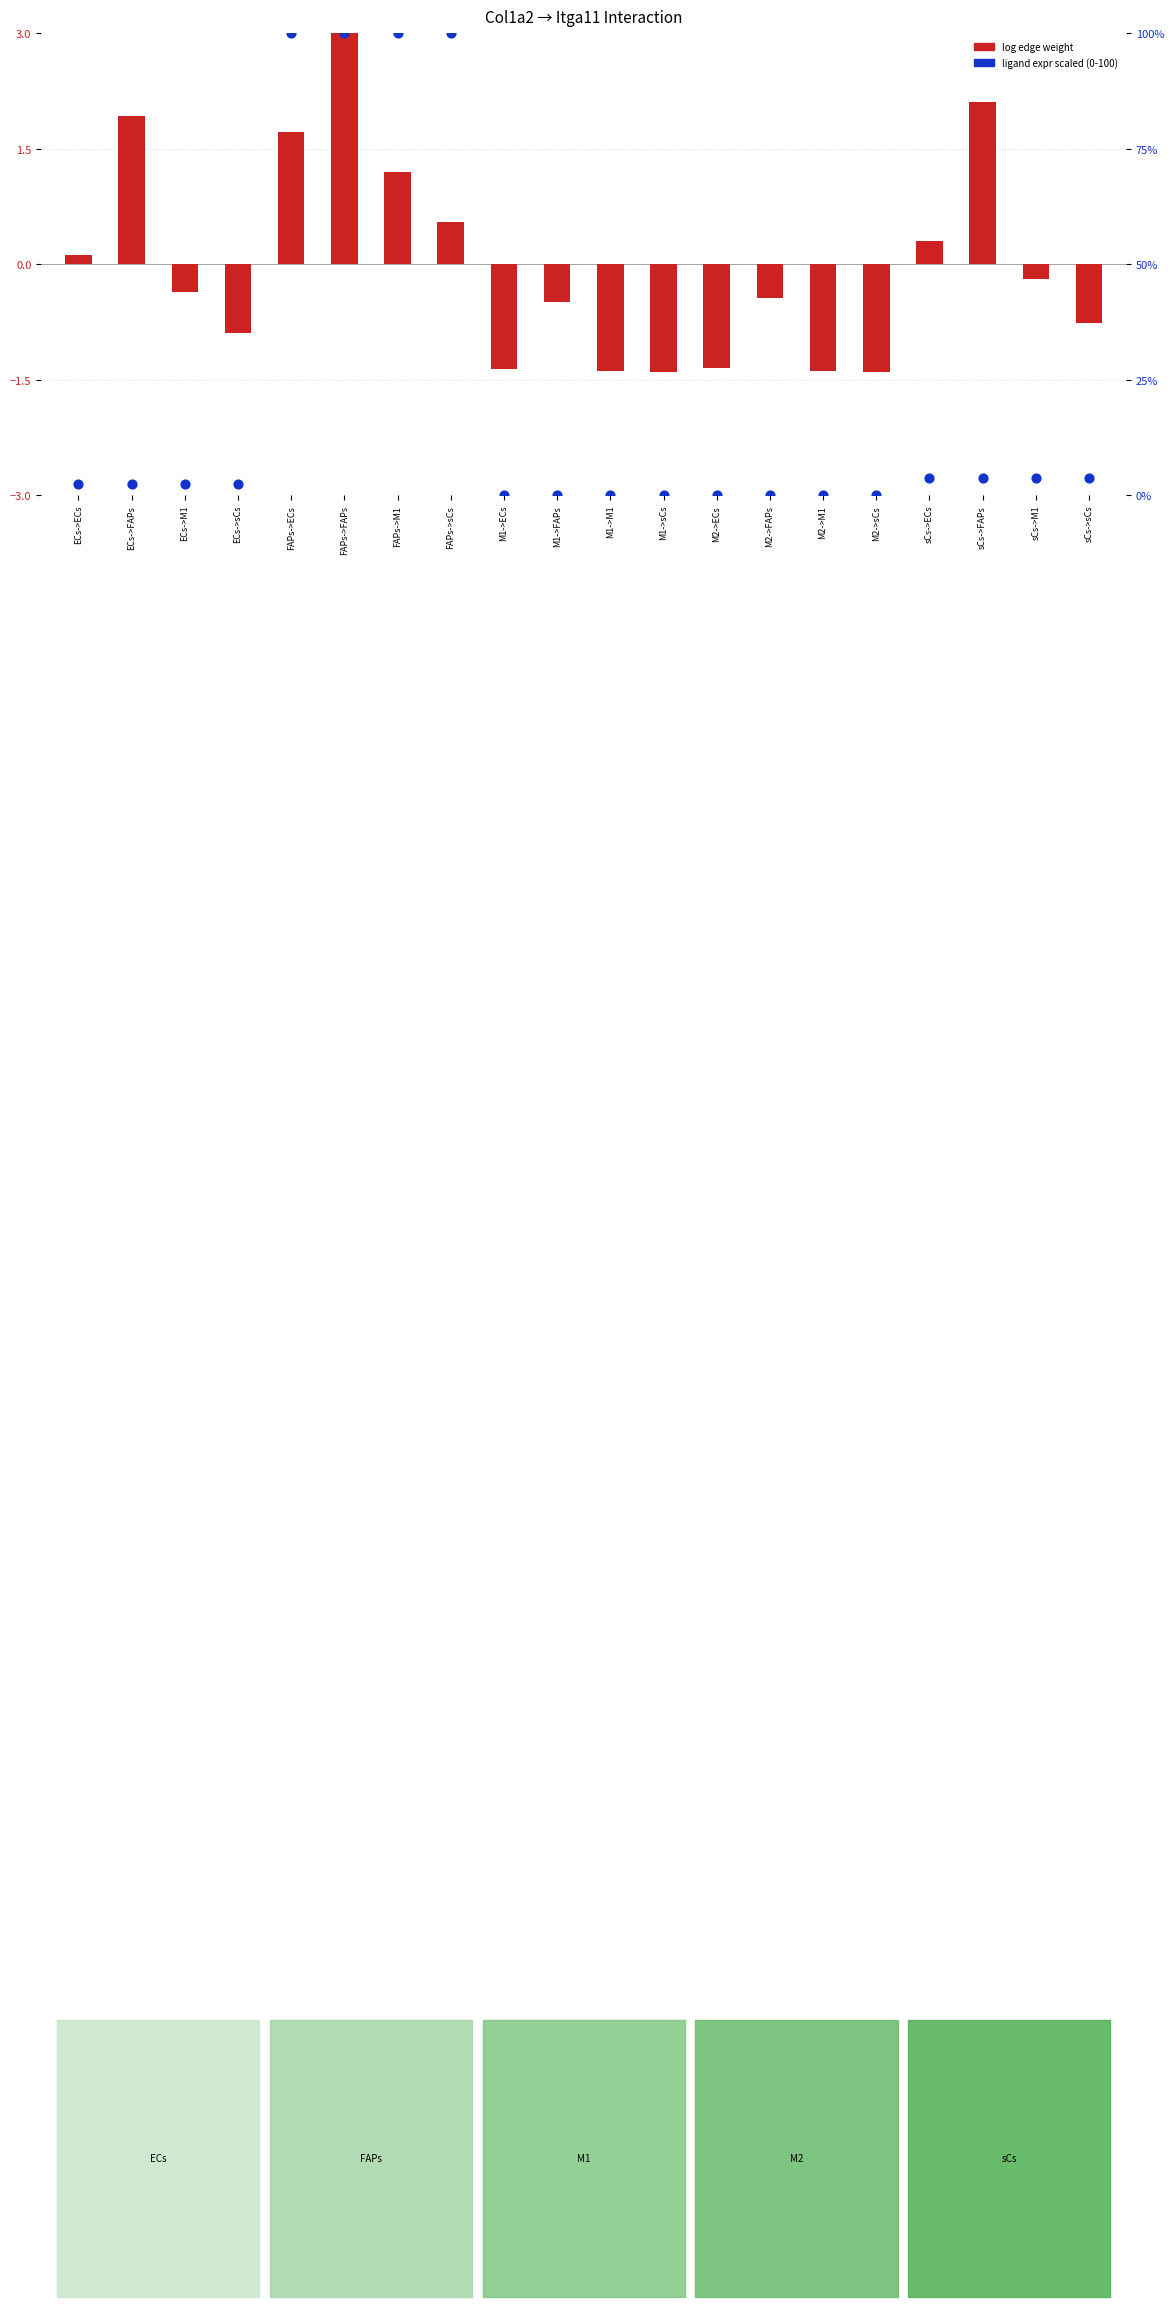

Which series reaches the maximum Y coordinate?

ligand expr (scaled 0-100)